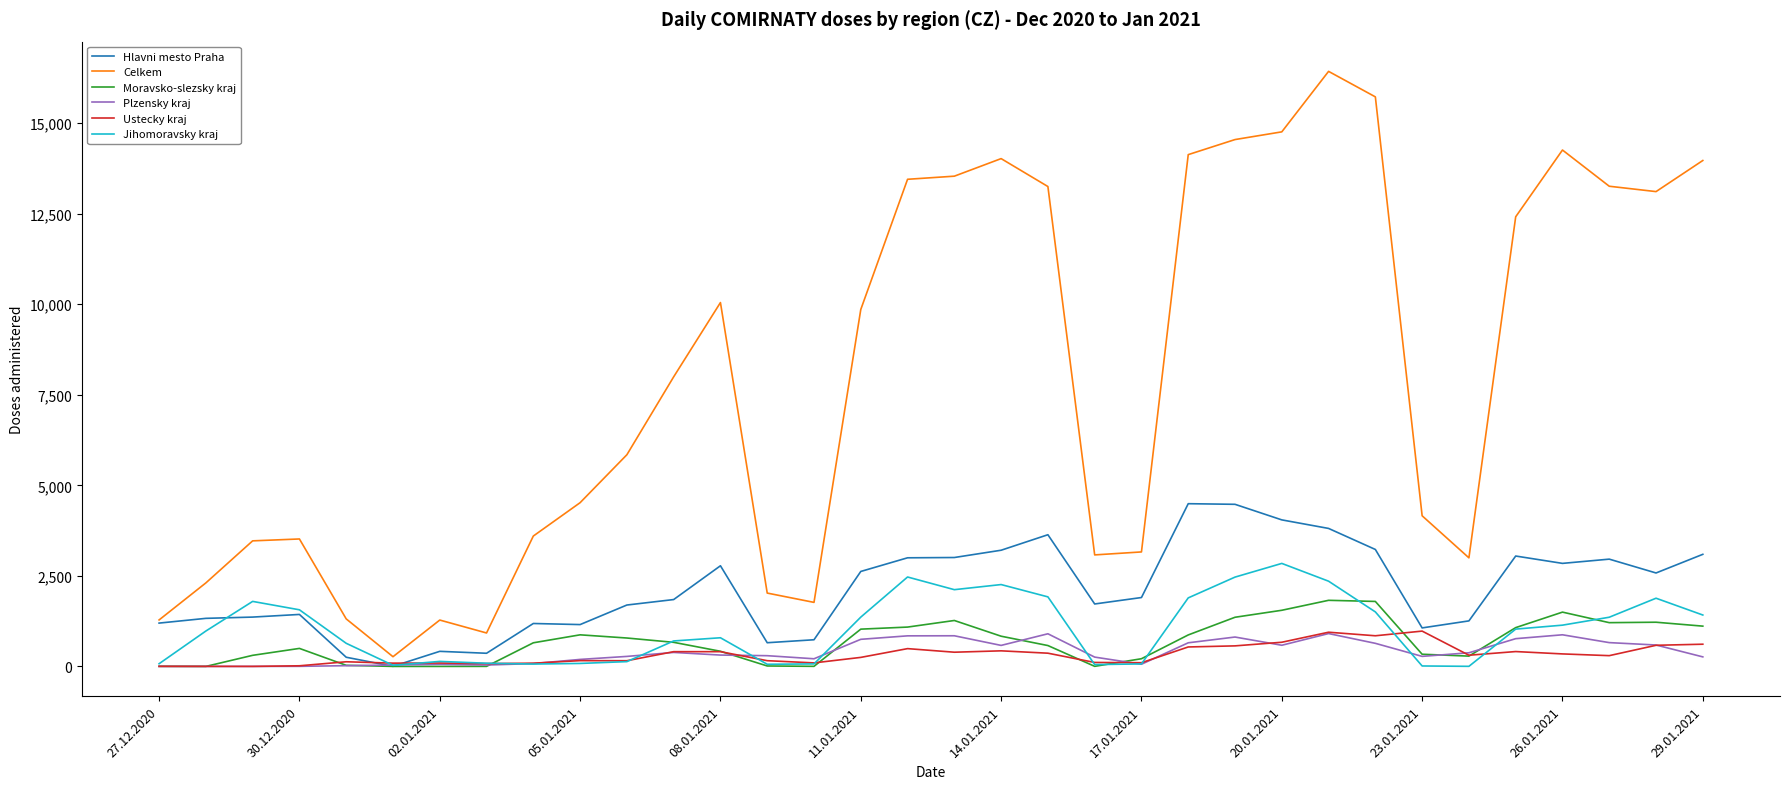

What is the difference between the maximum and minimum values in the Ustecky kraj series?

975